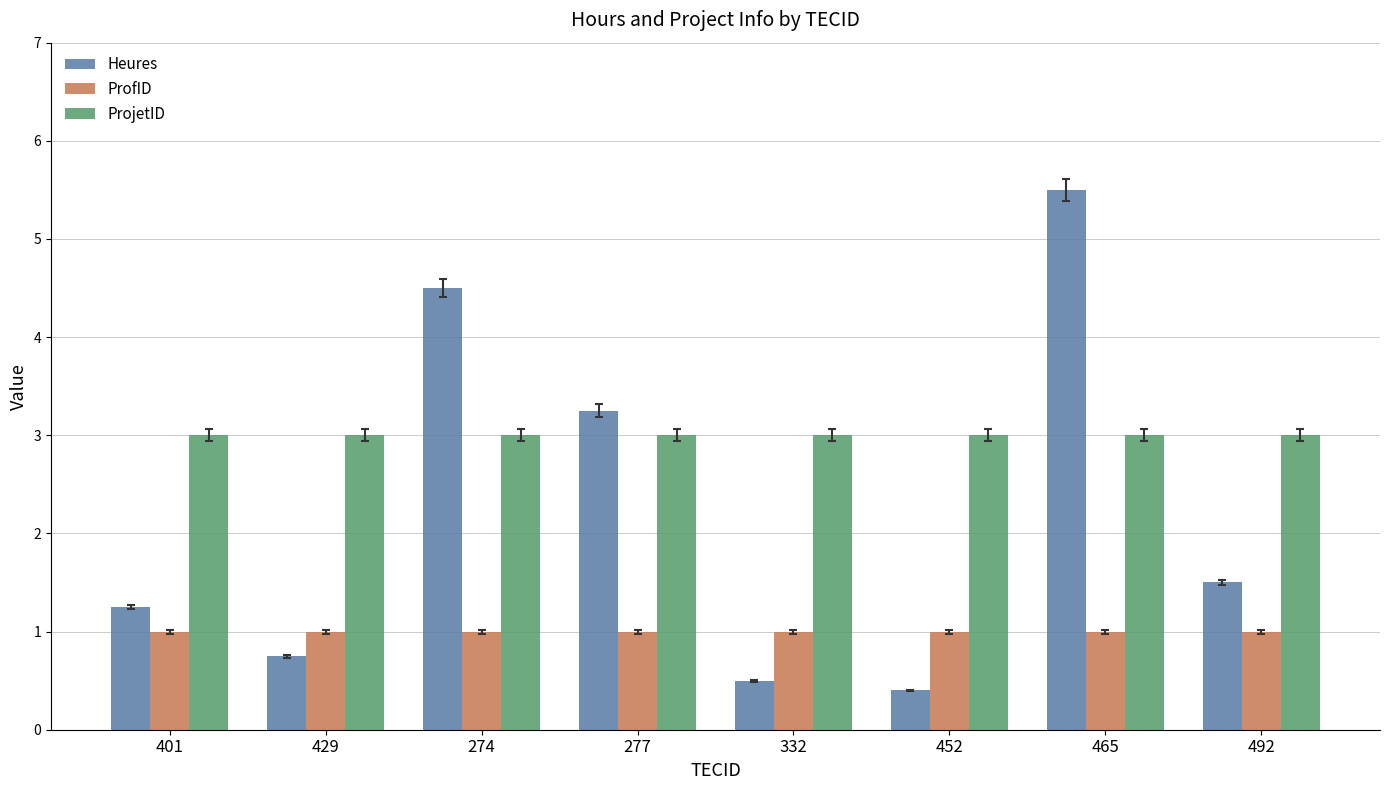

What is the sum of the ProjetID values at 452 and 277?

6.0